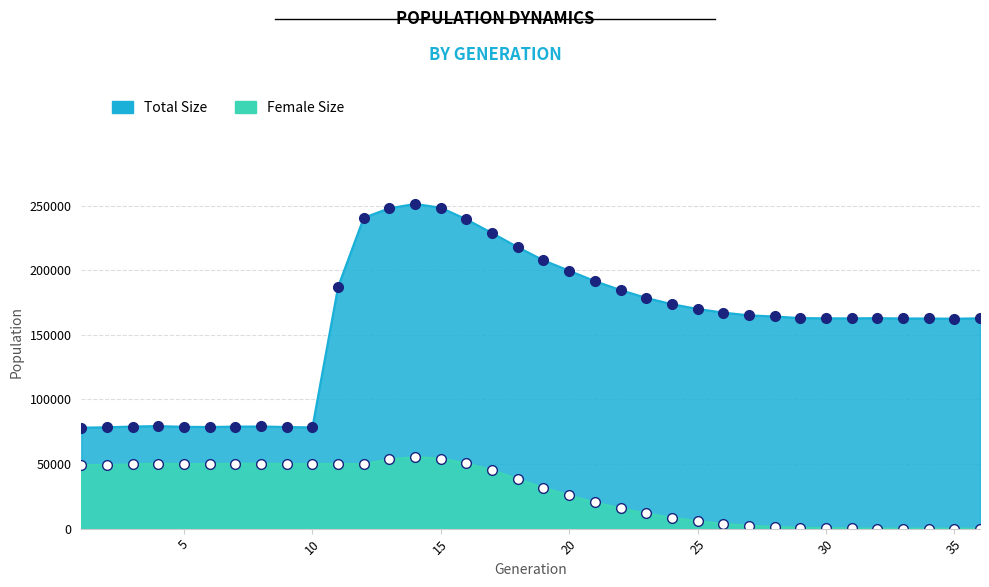

What value does the female_size series have at 1?

49280